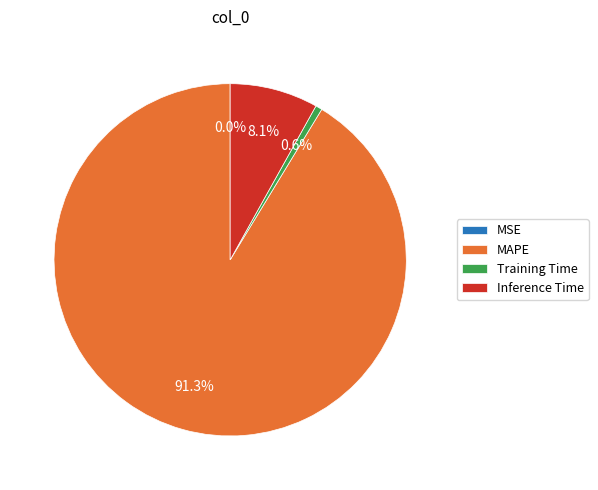

To the nearest percent, what is the difference between the largest and smallest slice percentages?

91%